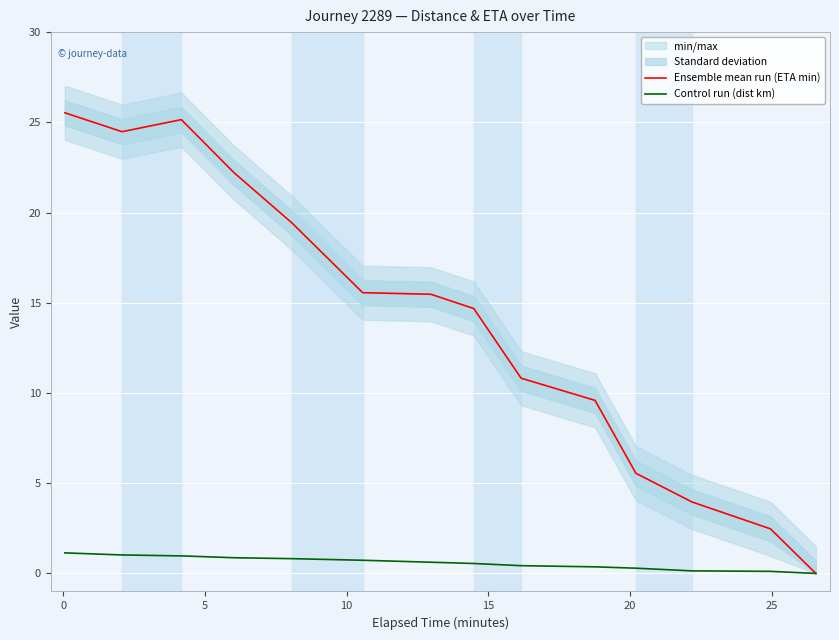

What is the average value of the Ensemble mean run (ETA min) series?

13.9